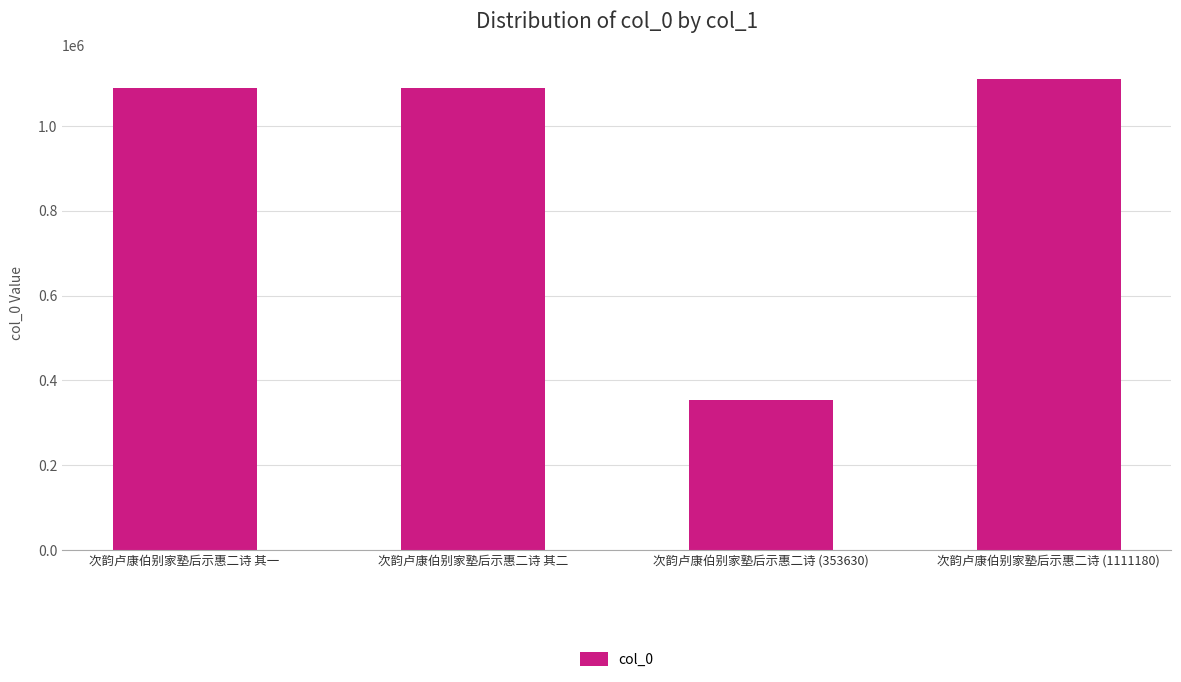

At which category does the chart reach its minimum across all series?

次韵卢康伯别家塾后示惠二诗 (353630)